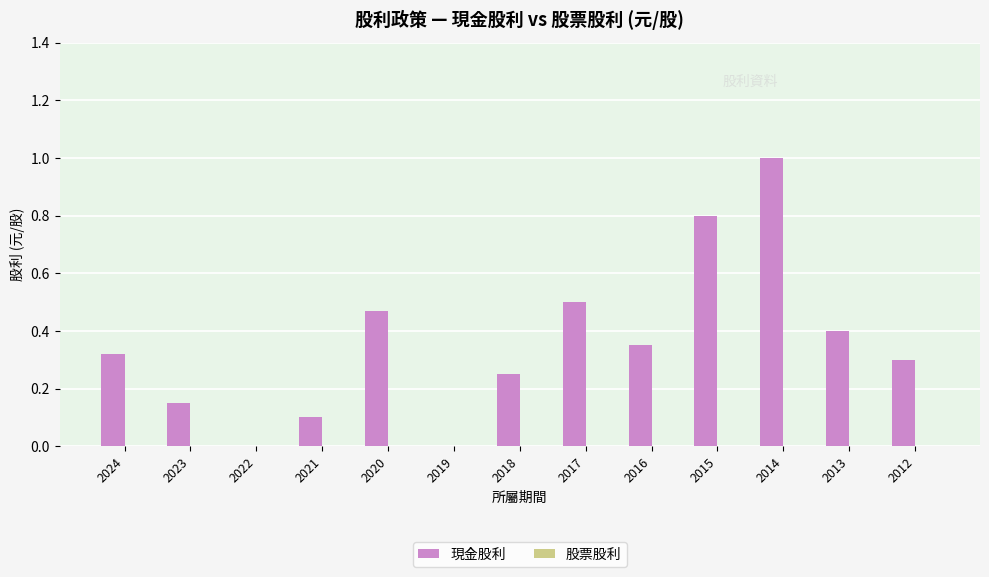

Between 2016 and 2018, which is larger?

2016